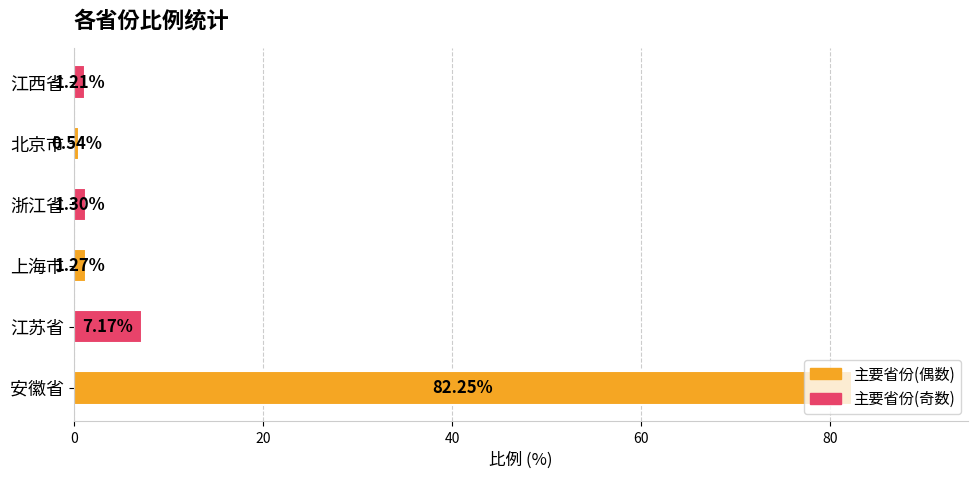

Which category has the highest value across all series?

安徽省